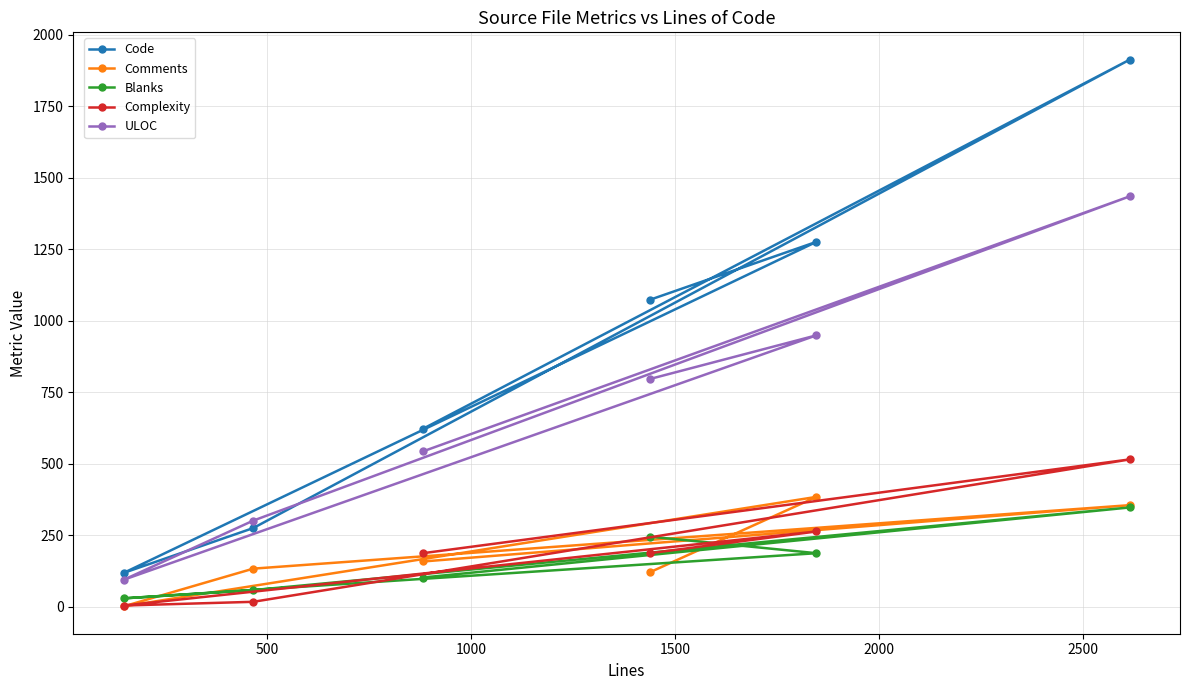

What is the maximum value for Blanks?

347